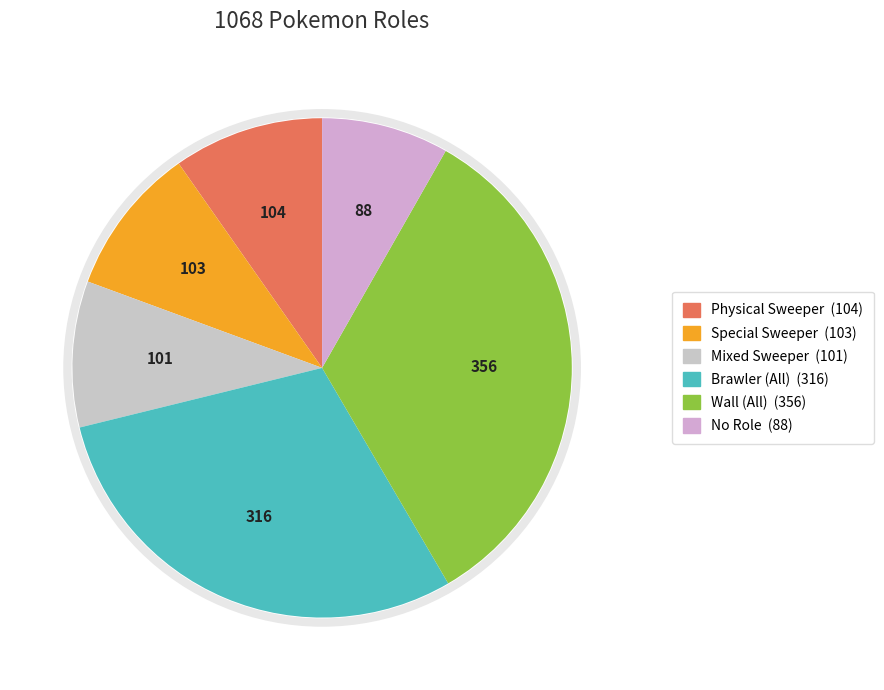

How many segments does this pie chart have?

6